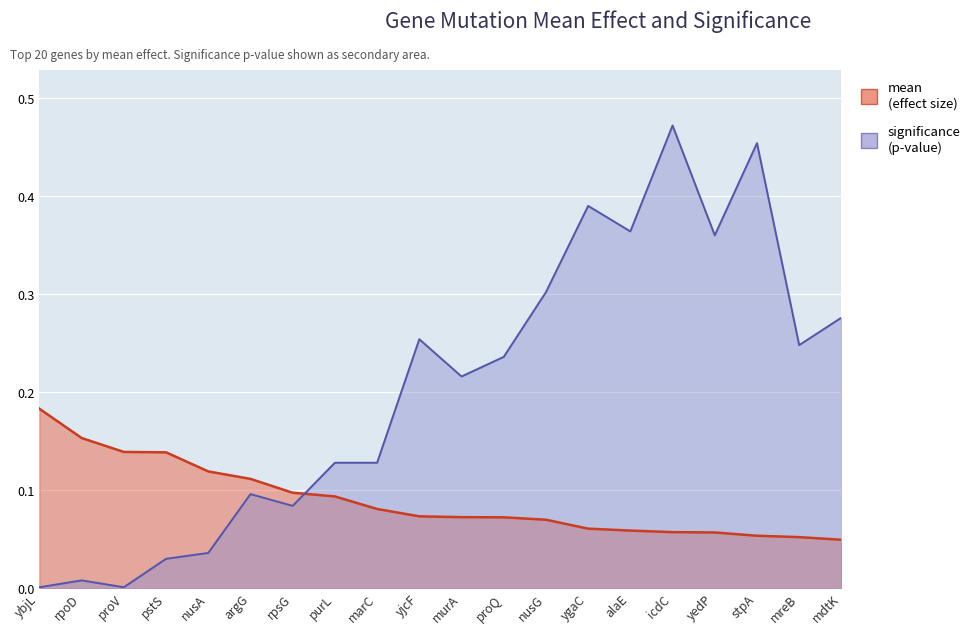

What is the label of the 8th point from the right?

nusG